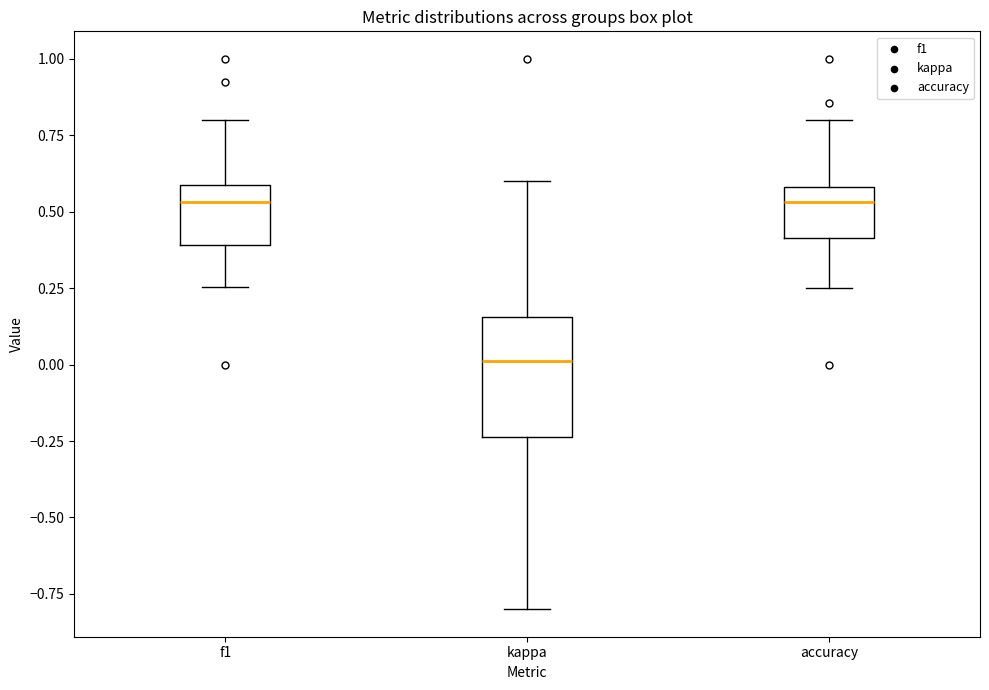

Reading left to right, transcribe this box plot: for each box, give where its median line is, the range the box spans, and where its two whiskers end, as read against the y-axis. The values are not printed on the chart, so give them approximately, as read against the axis.

f1: median 0.55, box 0.40 to 0.60, whiskers 0.25 to 0.80
kappa: median 0.00, box -0.25 to 0.15, whiskers -0.80 to 0.60
accuracy: median 0.55, box 0.40 to 0.60, whiskers 0.25 to 0.80